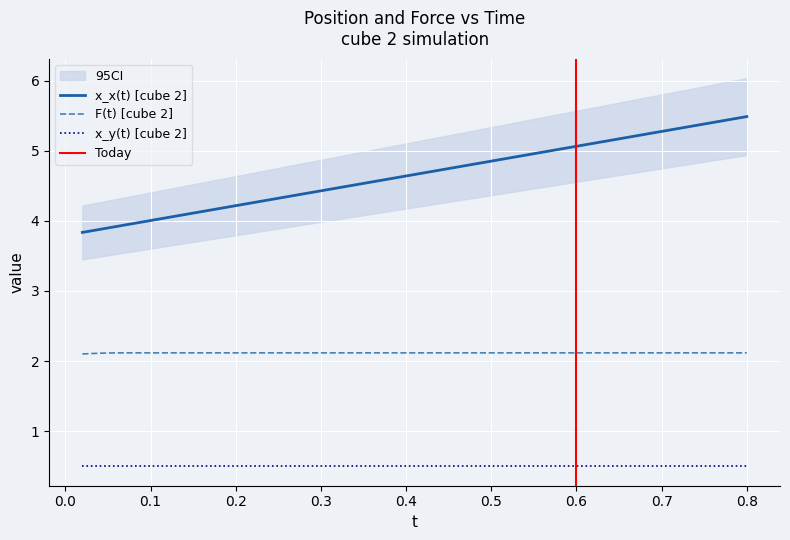

What is the sum of all x_x(t) [cube 2] values?

186.5